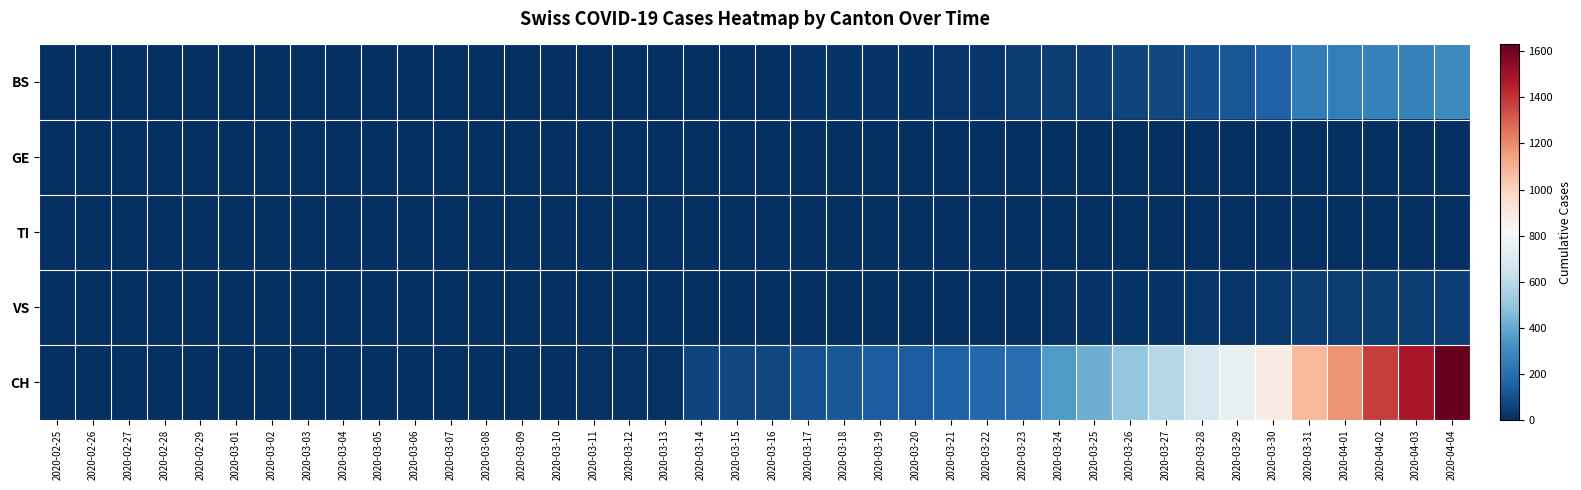

Reading left to right, what are all the values shown in this chart?

BS: 2020-02-25=0	2020-02-26=0	2020-02-27=0	2020-02-28=0	2020-02-29=0	2020-03-01=0	2020-03-02=0	2020-03-03=0	2020-03-04=0	2020-03-05=0	2020-03-06=0	2020-03-07=0	2020-03-08=0	2020-03-09=0	2020-03-10=0	2020-03-11=4	2020-03-12=4	2020-03-13=2	2020-03-14=2	2020-03-15=5	2020-03-16=5	2020-03-17=13	2020-03-18=16	2020-03-19=16	2020-03-20=18	2020-03-21=21	2020-03-22=21	2020-03-23=35	2020-03-24=40	2020-03-25=46	2020-03-26=65	2020-03-27=76	2020-03-28=100	2020-03-29=115	2020-03-30=158	2020-03-31=242	2020-04-01=249	2020-04-02=262	2020-04-03=266	2020-04-04=298
GE: 2020-02-25=0	2020-02-26=0	2020-02-27=0	2020-02-28=0	2020-02-29=0	2020-03-01=0	2020-03-02=0	2020-03-03=0	2020-03-04=0	2020-03-05=0	2020-03-06=0	2020-03-07=0	2020-03-08=0	2020-03-09=0	2020-03-10=0	2020-03-11=0	2020-03-12=0	2020-03-13=0	2020-03-14=0	2020-03-15=0	2020-03-16=0	2020-03-17=0	2020-03-18=0	2020-03-19=0	2020-03-20=0	2020-03-21=0	2020-03-22=0	2020-03-23=0	2020-03-24=0	2020-03-25=0	2020-03-26=0	2020-03-27=0	2020-03-28=0	2020-03-29=0	2020-03-30=0	2020-03-31=0	2020-04-01=0	2020-04-02=0	2020-04-03=0	2020-04-04=0
TI: 2020-02-25=0	2020-02-26=0	2020-02-27=0	2020-02-28=0	2020-02-29=0	2020-03-01=0	2020-03-02=0	2020-03-03=0	2020-03-04=0	2020-03-05=0	2020-03-06=0	2020-03-07=0	2020-03-08=0	2020-03-09=0	2020-03-10=0	2020-03-11=0	2020-03-12=0	2020-03-13=0	2020-03-14=0	2020-03-15=0	2020-03-16=0	2020-03-17=0	2020-03-18=0	2020-03-19=0	2020-03-20=0	2020-03-21=0	2020-03-22=0	2020-03-23=0	2020-03-24=0	2020-03-25=0	2020-03-26=0	2020-03-27=0	2020-03-28=0	2020-03-29=0	2020-03-30=0	2020-03-31=0	2020-04-01=0	2020-04-02=0	2020-04-03=0	2020-04-04=0
VS: 2020-02-25=0	2020-02-26=0	2020-02-27=0	2020-02-28=0	2020-02-29=0	2020-03-01=0	2020-03-02=0	2020-03-03=0	2020-03-04=0	2020-03-05=0	2020-03-06=0	2020-03-07=0	2020-03-08=0	2020-03-09=0	2020-03-10=0	2020-03-11=0	2020-03-12=0	2020-03-13=0	2020-03-14=0	2020-03-15=0	2020-03-16=0	2020-03-17=1	2020-03-18=5	2020-03-19=5	2020-03-20=5	2020-03-21=5	2020-03-22=5	2020-03-23=5	2020-03-24=12	2020-03-25=18	2020-03-26=18	2020-03-27=18	2020-03-28=21	2020-03-29=21	2020-03-30=29	2020-03-31=39	2020-04-01=40	2020-04-02=41	2020-04-03=44	2020-04-04=46
CH: 2020-02-25=0	2020-02-26=0	2020-02-27=0	2020-02-28=0	2020-02-29=0	2020-03-01=0	2020-03-02=0	2020-03-03=0	2020-03-04=0	2020-03-05=0	2020-03-06=1	2020-03-07=1	2020-03-08=1	2020-03-09=3	2020-03-10=4	2020-03-11=8	2020-03-12=9	2020-03-13=9	2020-03-14=70	2020-03-15=73	2020-03-16=74	2020-03-17=105	2020-03-18=123	2020-03-19=134	2020-03-20=140	2020-03-21=155	2020-03-22=173	2020-03-23=194	2020-03-24=355	2020-03-25=414	2020-03-26=499	2020-03-27=584	2020-03-28=683	2020-03-29=752	2020-03-30=877	2020-03-31=1079	2020-04-01=1183	2020-04-02=1376	2020-04-03=1479	2020-04-04=1630